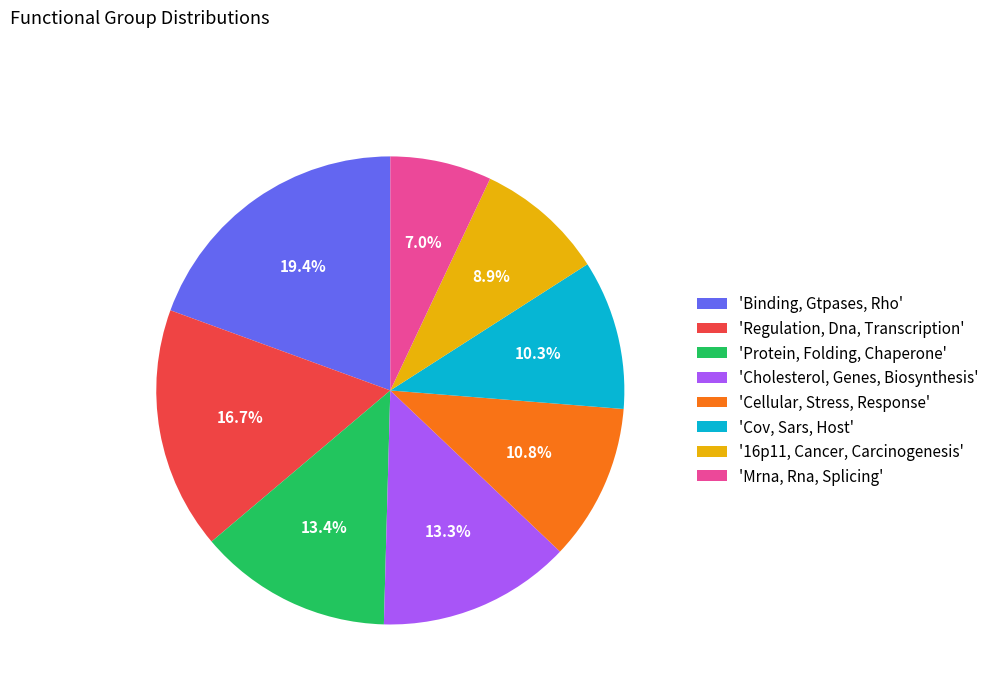

How many slices are in this pie chart?

8